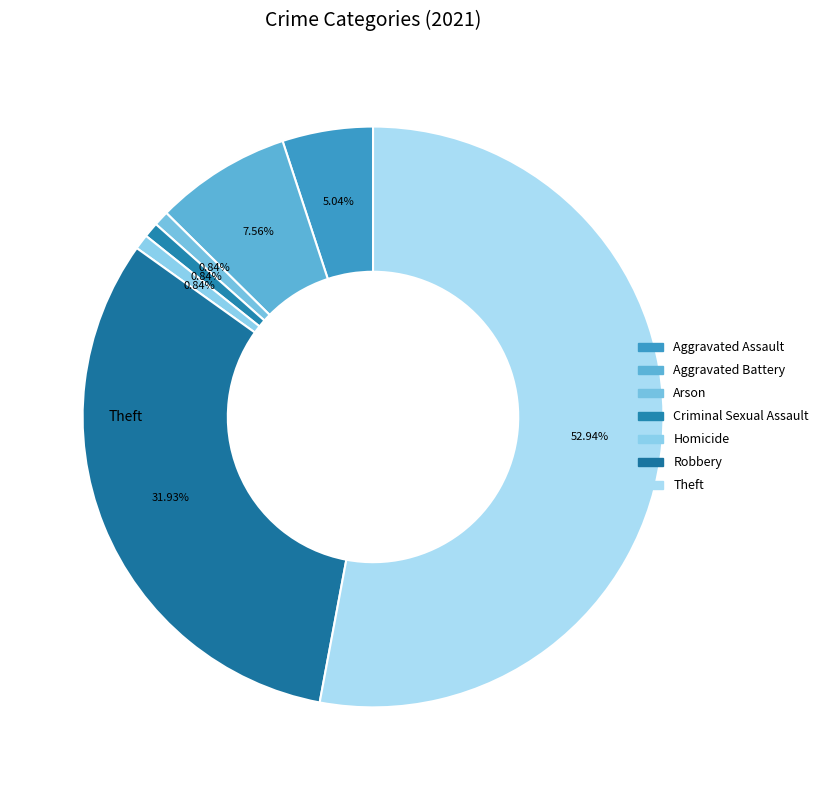

Does any single category account for the majority?

Yes